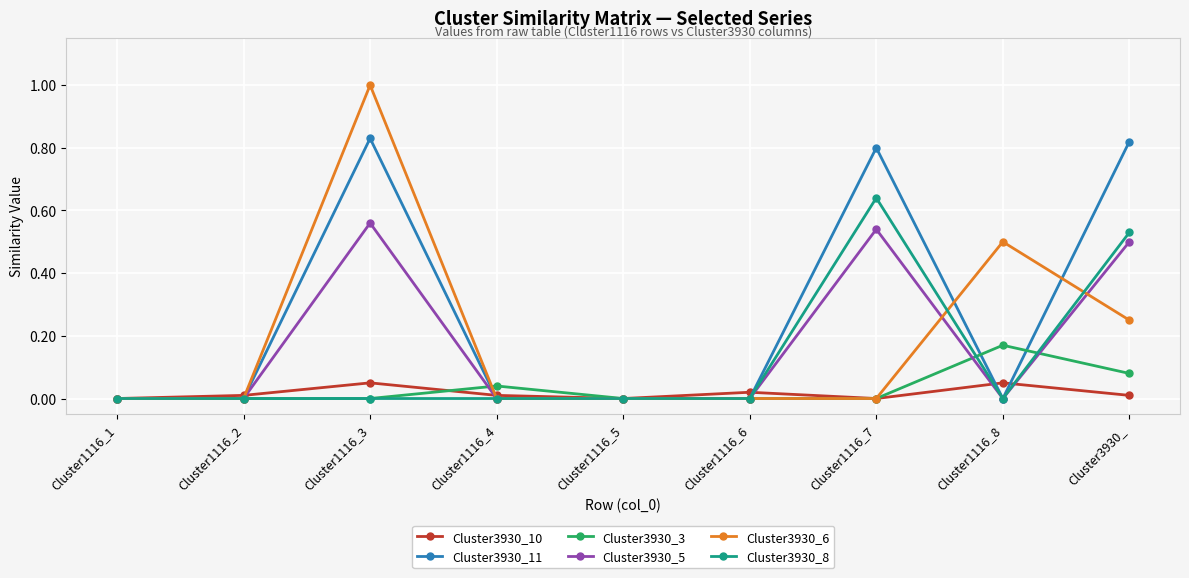

Rank the series by their maximum value, from highest to lowest.

Cluster3930_6, Cluster3930_11, Cluster3930_8, Cluster3930_5, Cluster3930_3, Cluster3930_10